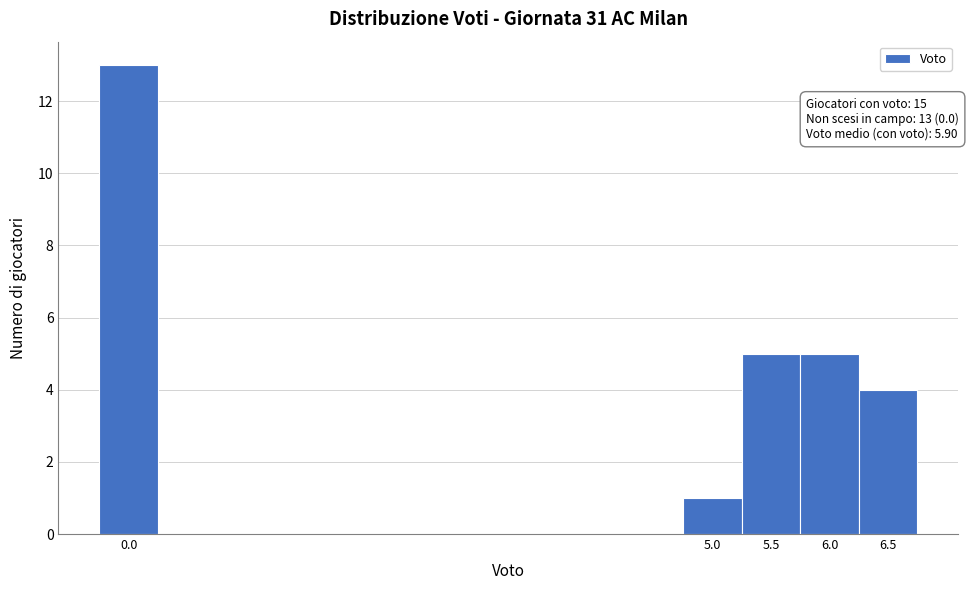

Which range on the x-axis has the tallest bar?

-0.25 to 0.25